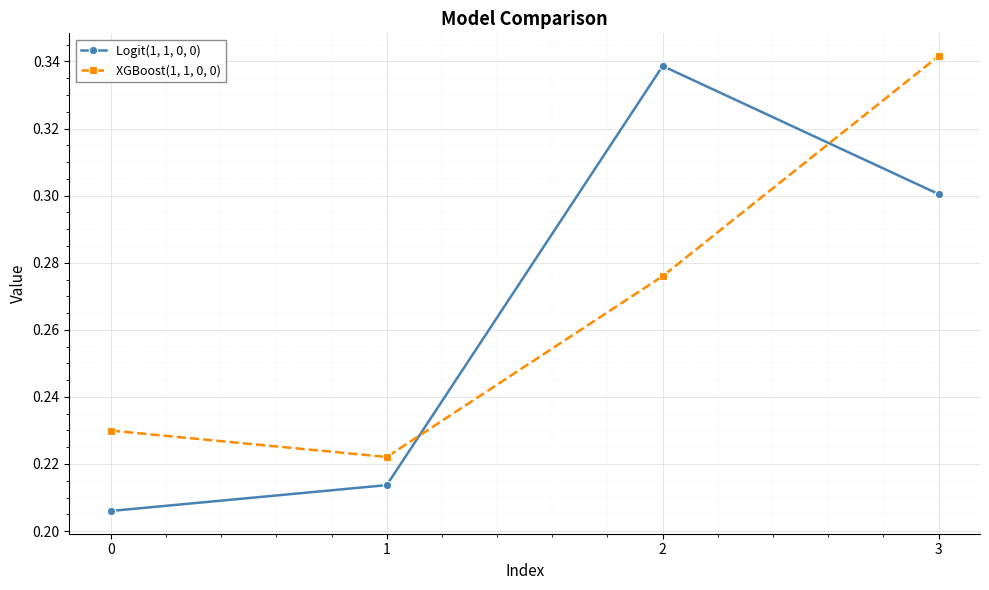

Where do XGBoost(1, 1, 0, 0) and Logit(1, 1, 0, 0) first cross each other?

1 and 2